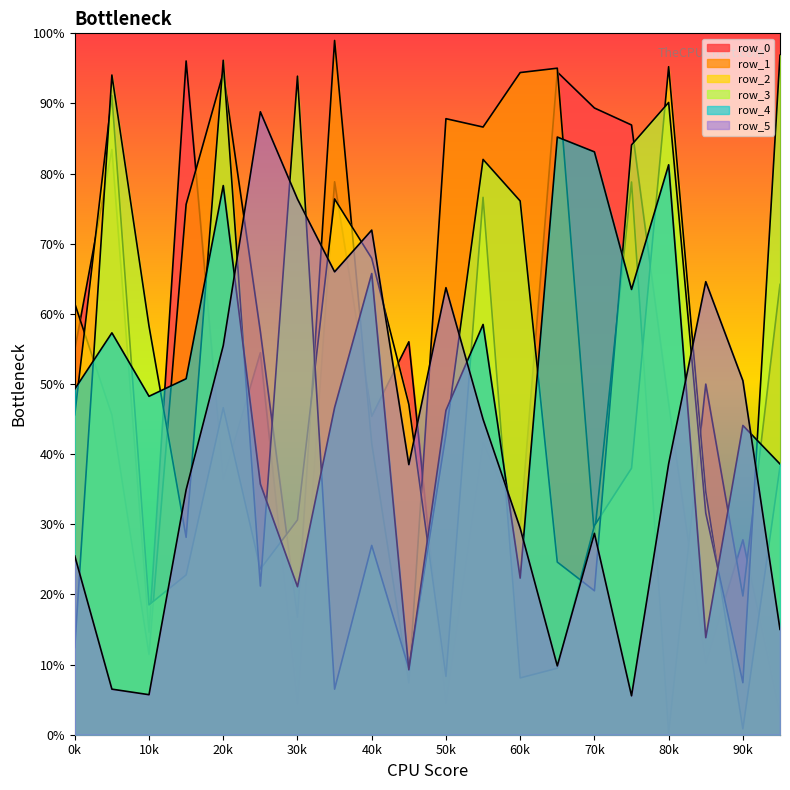

Which series changed the most between 13 and 17?

row_0